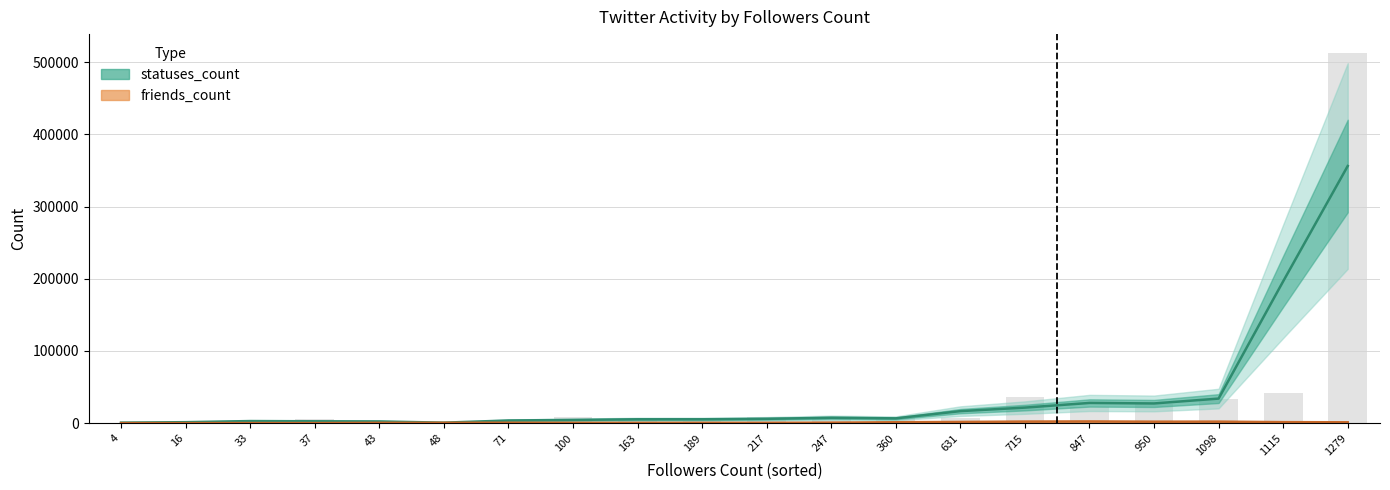

At which label does statuses_count first exceed 6013?

217